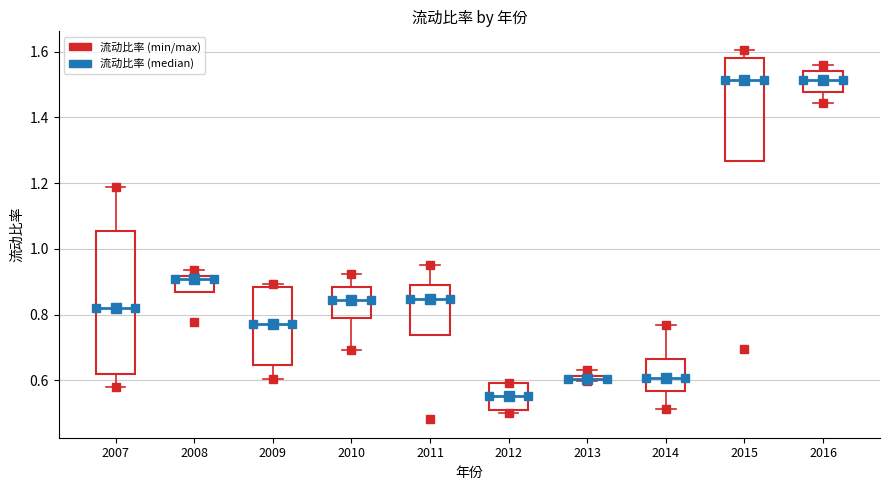

Where does the upper whisker of the box at x = 2014 end on the y-axis? The values are not printed on the chart, so give them approximately, as read against the axis.

0.76